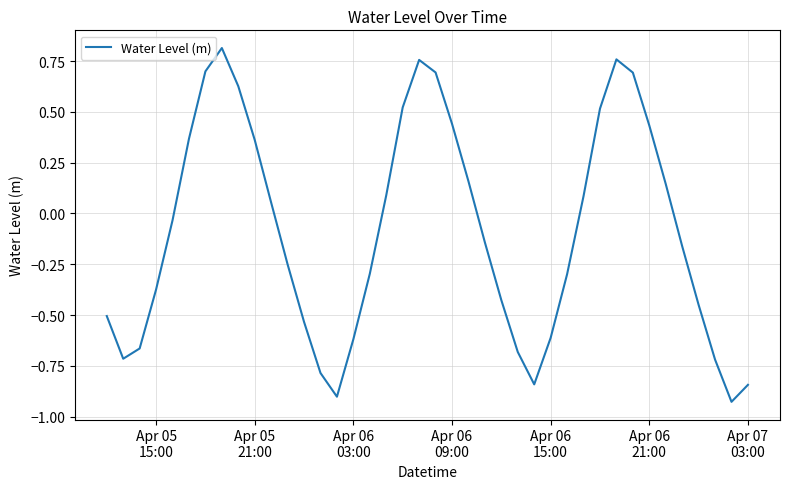

What is the difference between the maximum and minimum values?

1.7